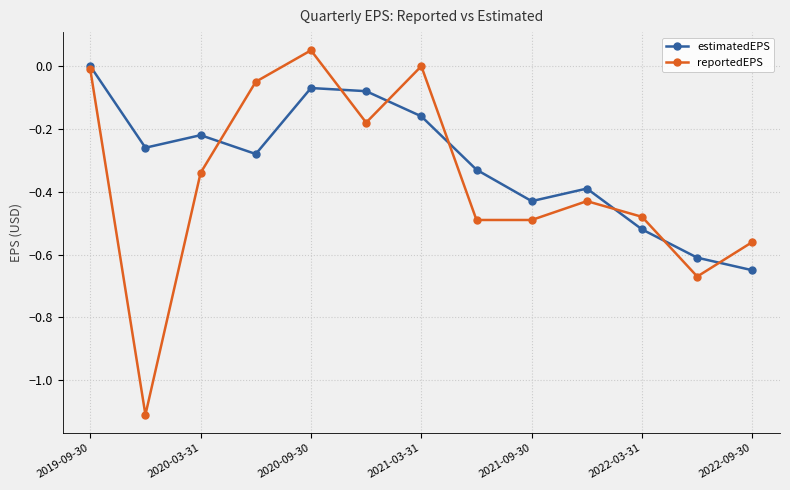

How many distinct data groups are displayed?

2